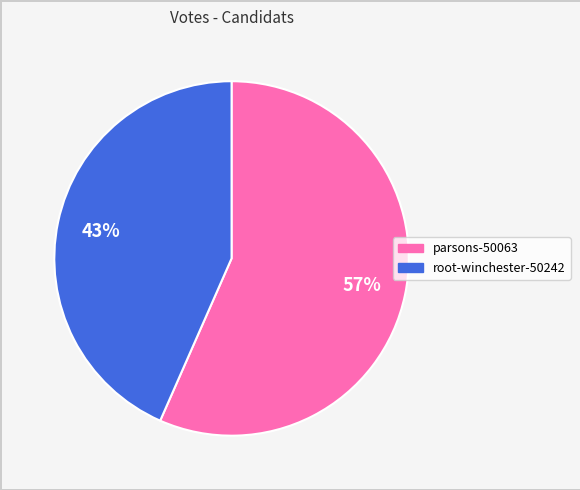

Is there a majority slice in this chart?

Yes